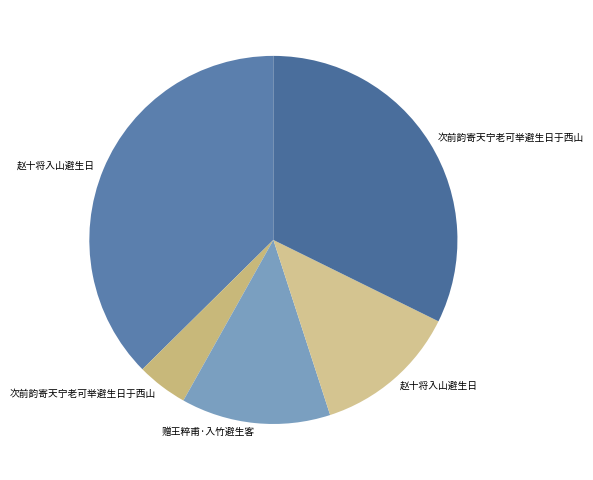

What is the smallest slice in the pie chart?

次前韵寄天宁老可举避生日于西山